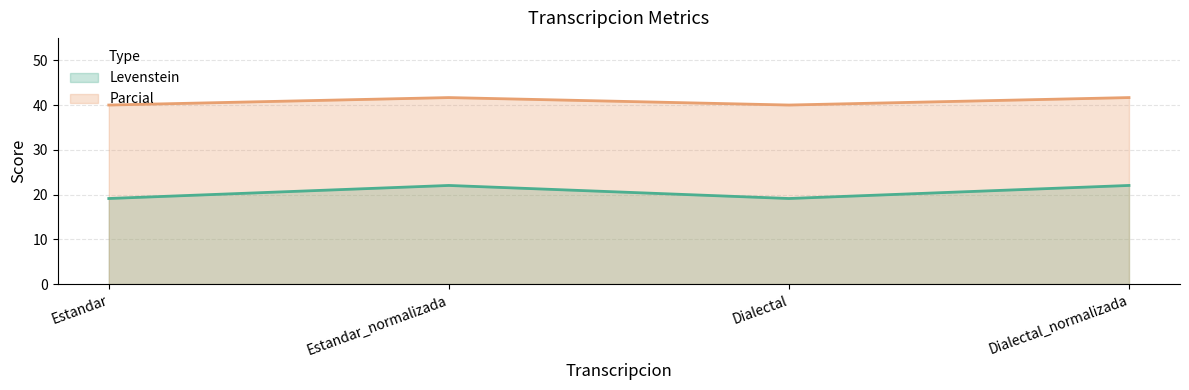

Count the number of categories in the chart.

4